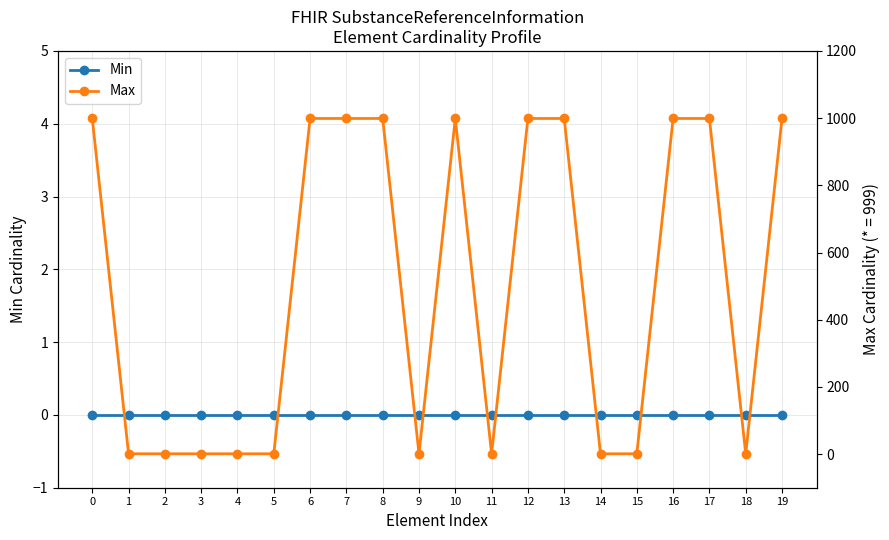

What is the value of the Max point at the 17th from the left?

999